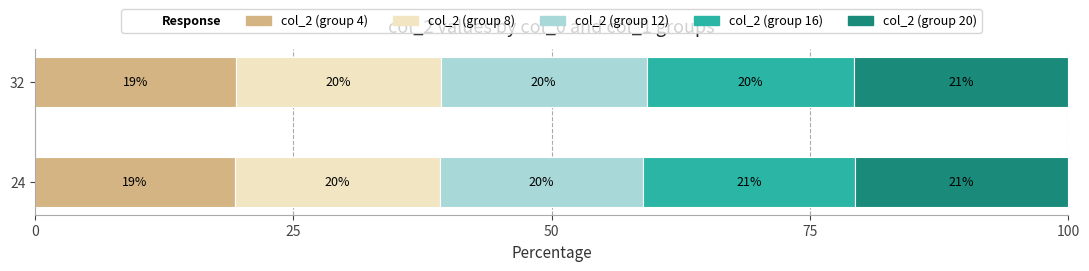

What is the total value across all series at 32?

100.0